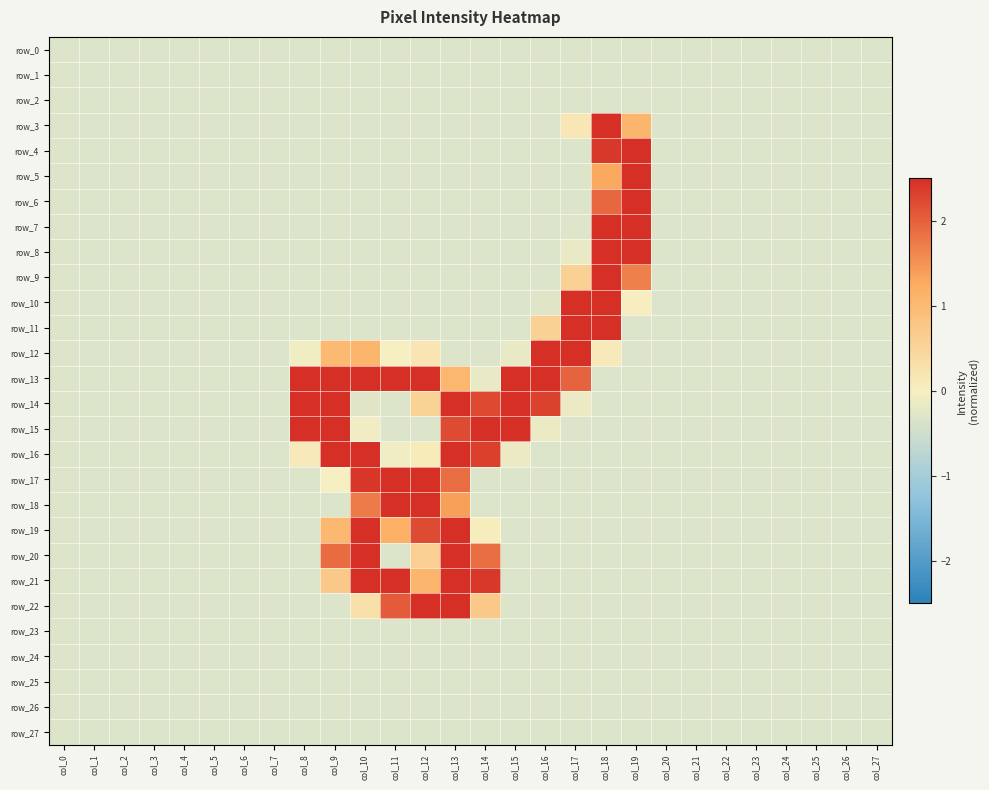

Which category has the highest value in the row_19 series?

col_13